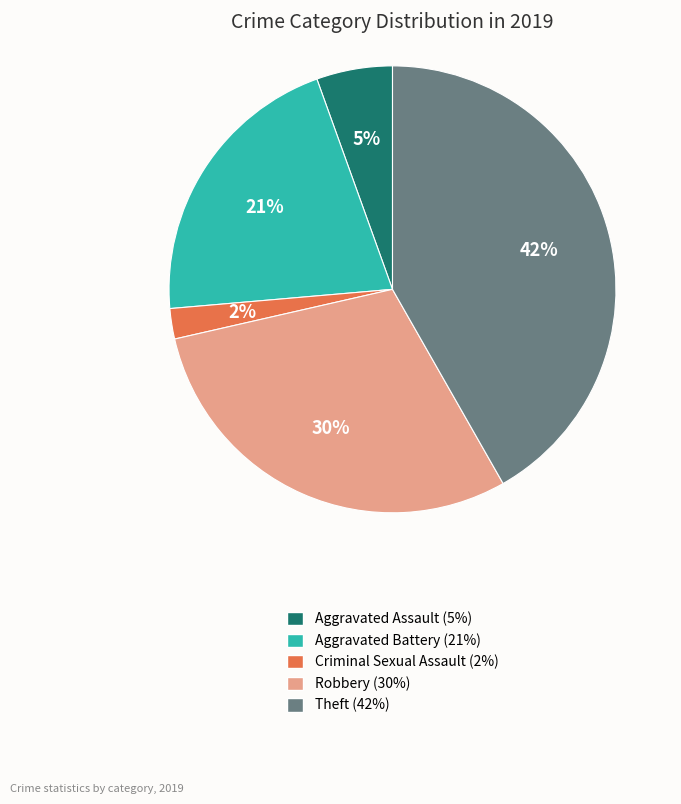

Is it true that Robbery is 30% of the pie?

True